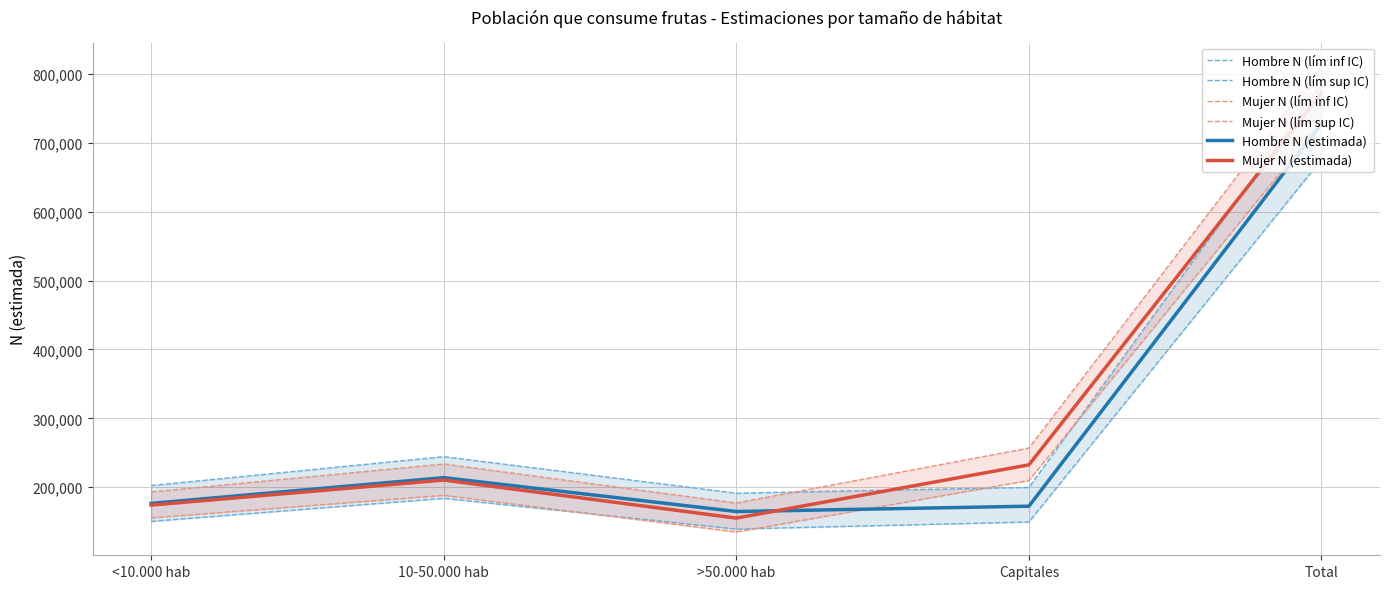

How many interior local valleys does the Hombre N (lím sup IC) series have?

1